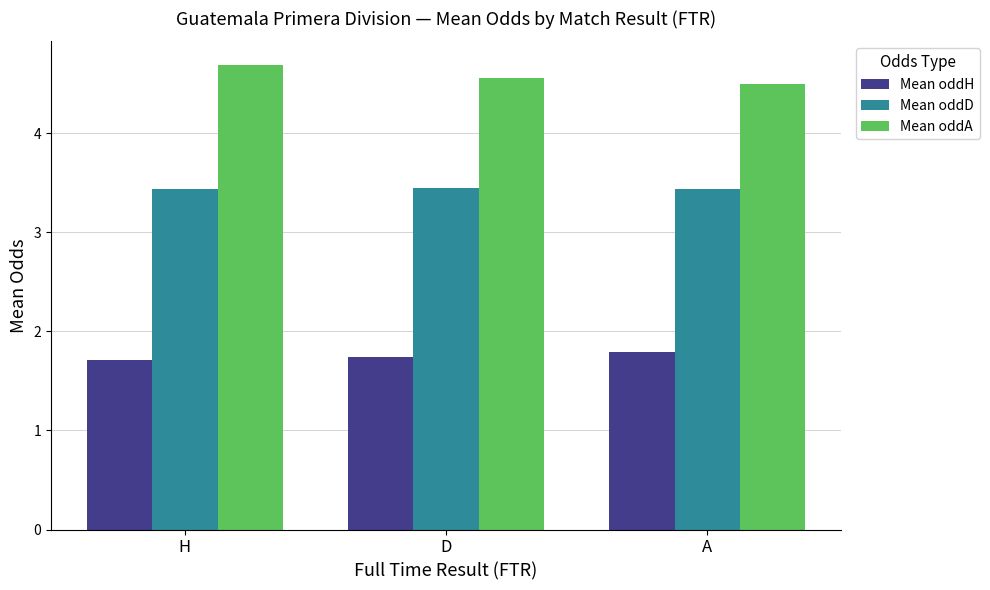

How many bars are there in total?

9